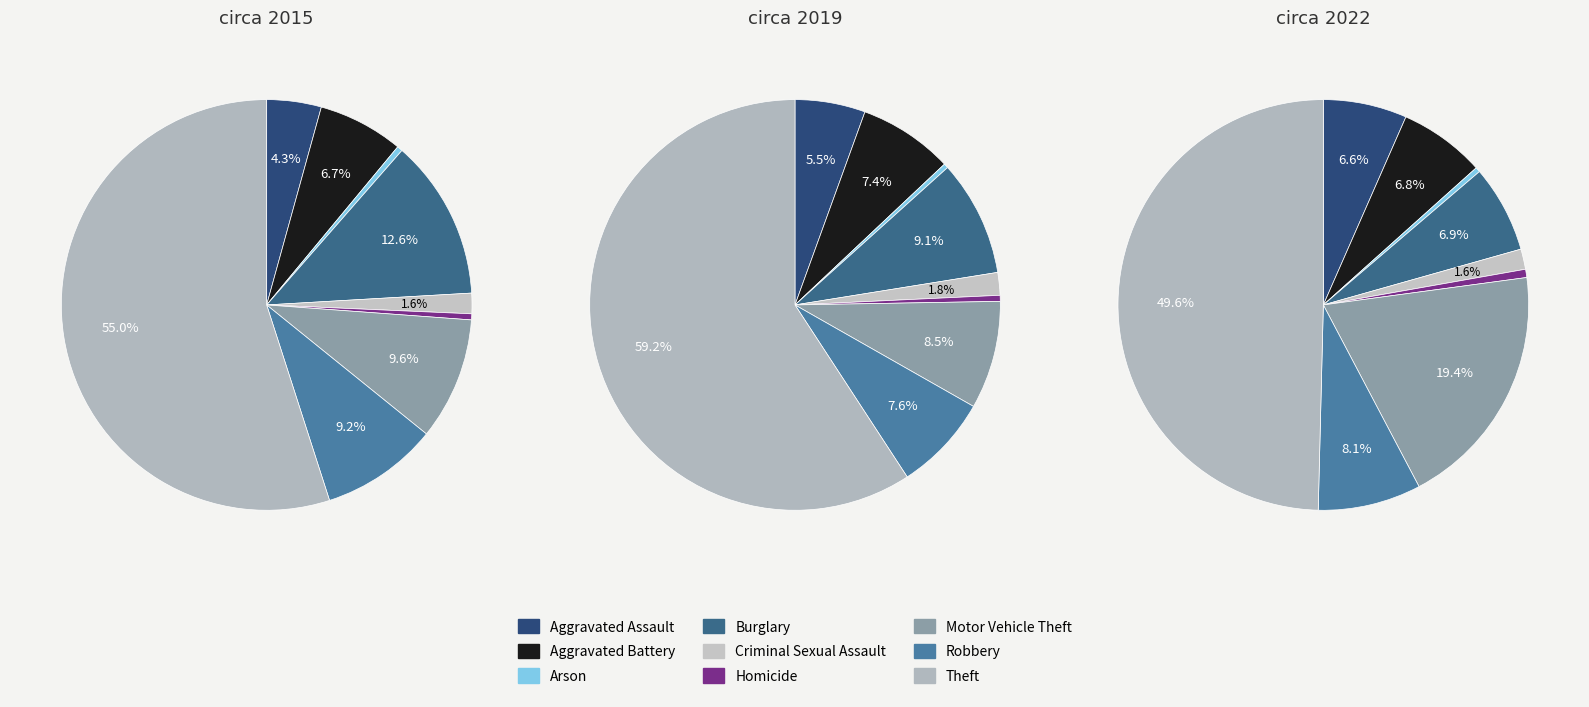

Between Robbery and Burglary, which is larger?

Burglary